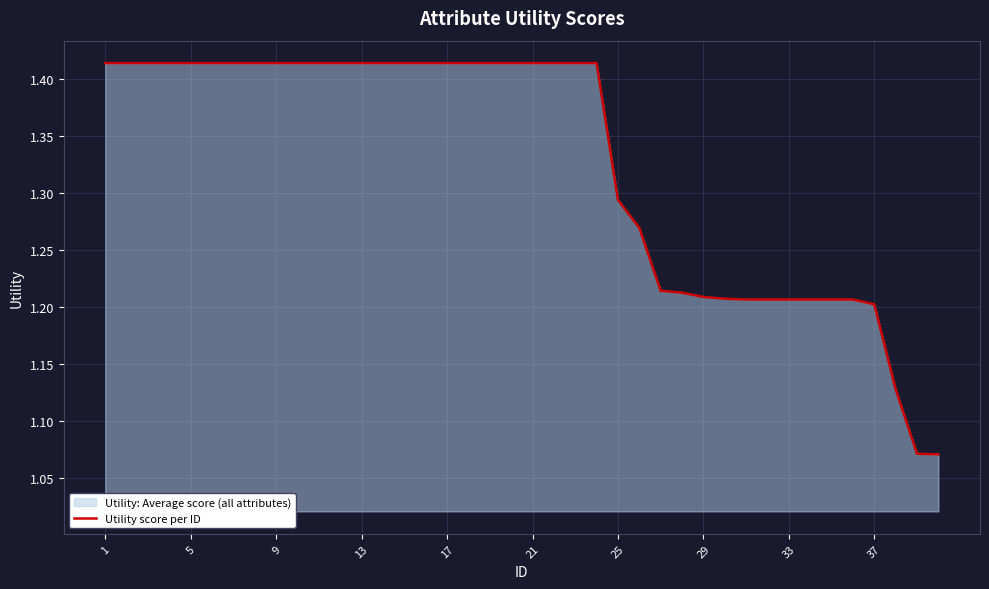

How many categories are shown in the chart?

40